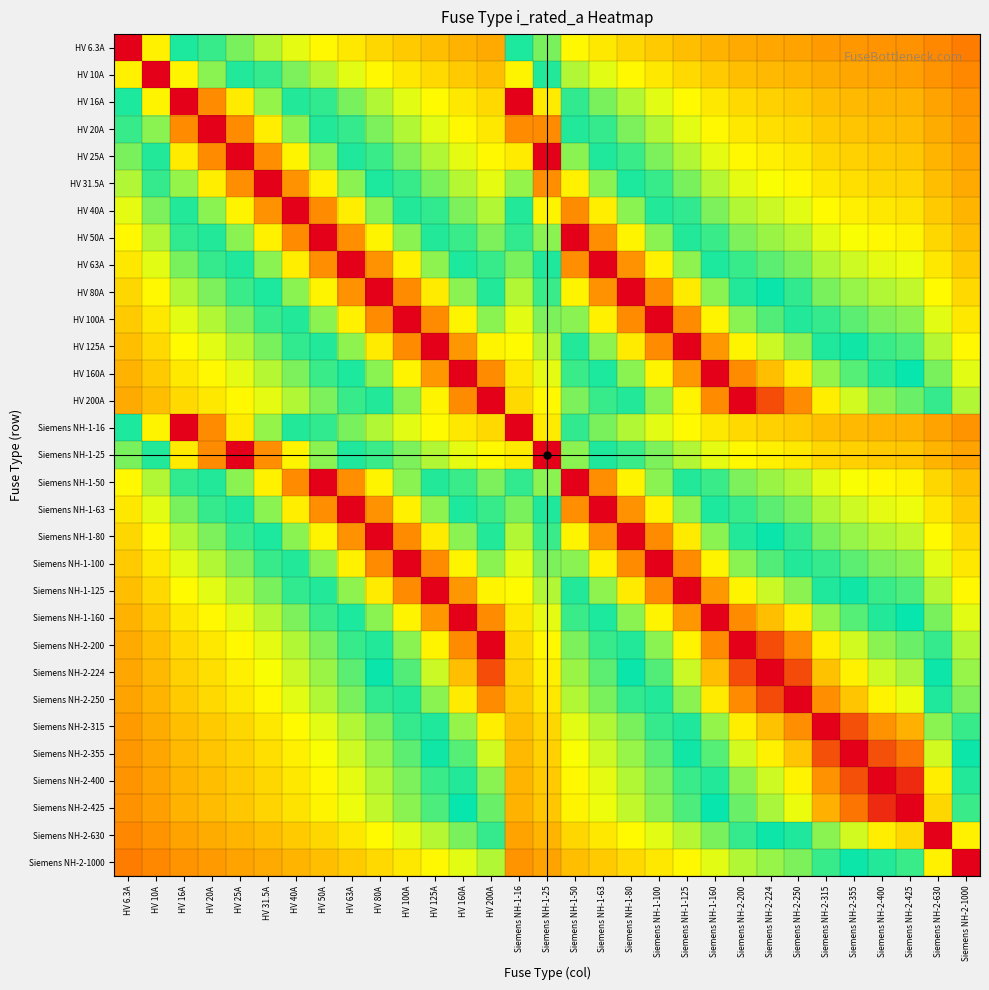

Count the number of categories in the chart.

31